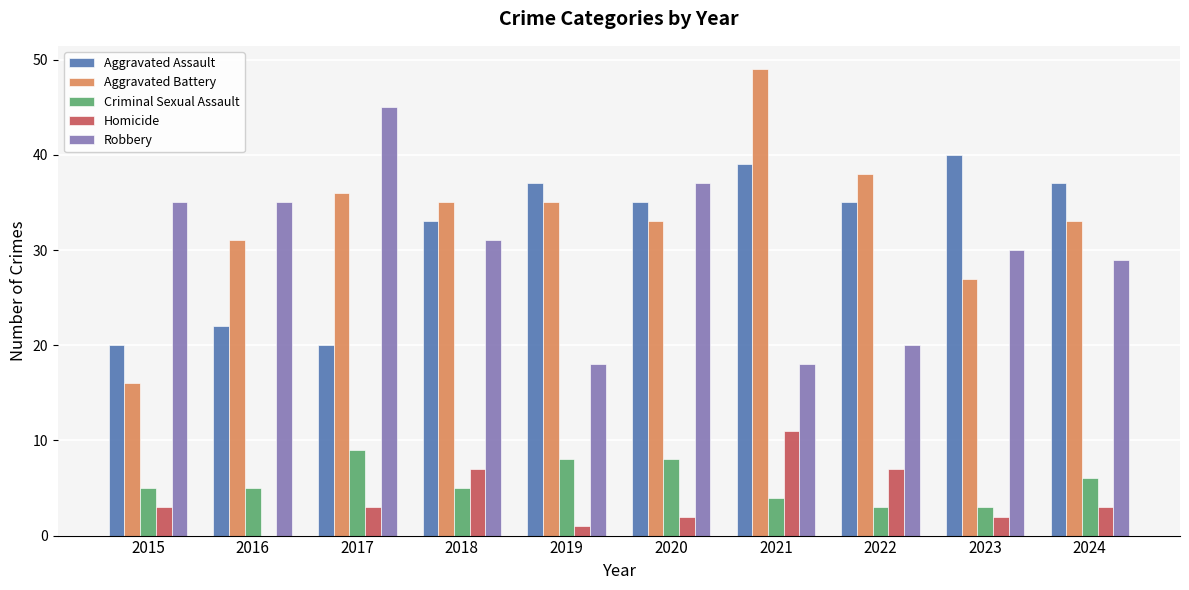

Count the number of categories in the chart.

10